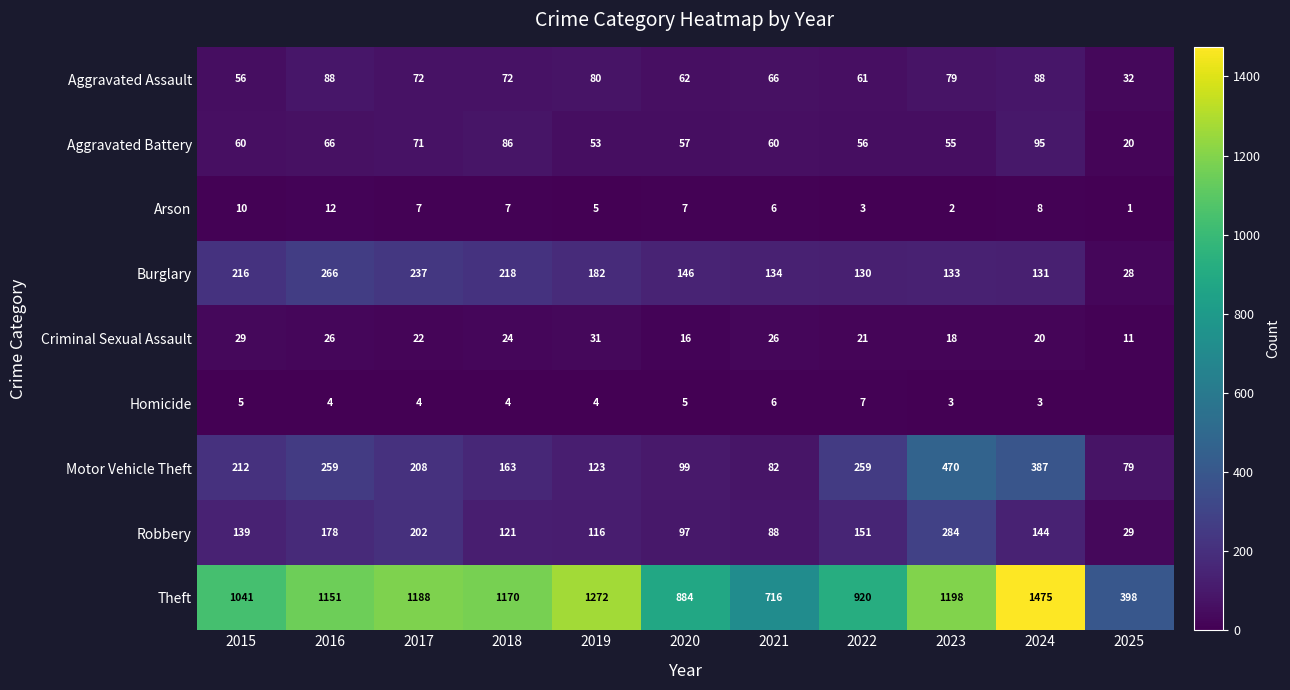

Which category has the lowest value in the Motor Vehicle Theft series?

2025